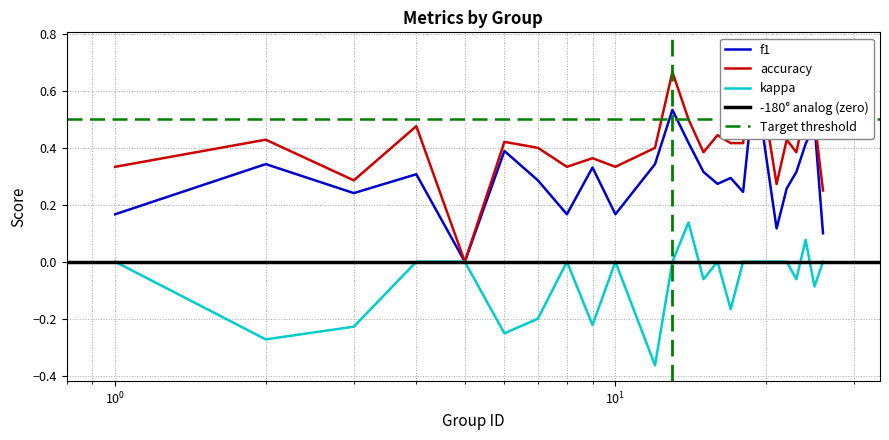

At which category does f1 reach its first local peak?

2